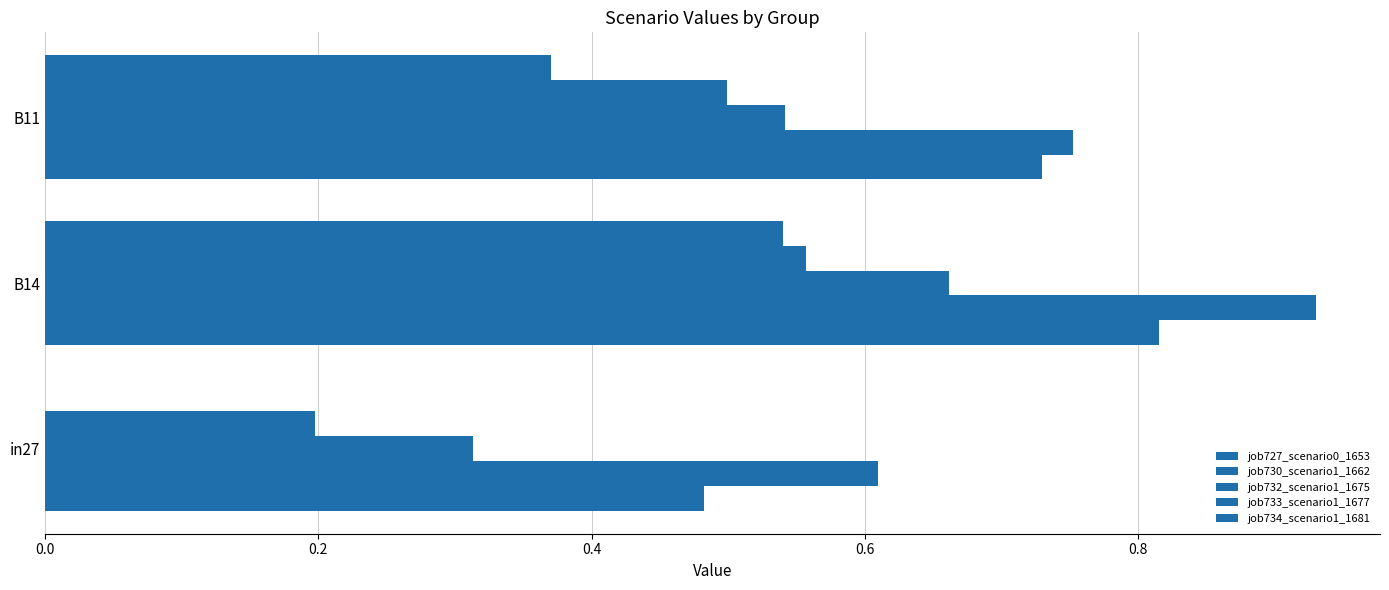

What is the sum of all job727_scenario0_1653 values?

2.0